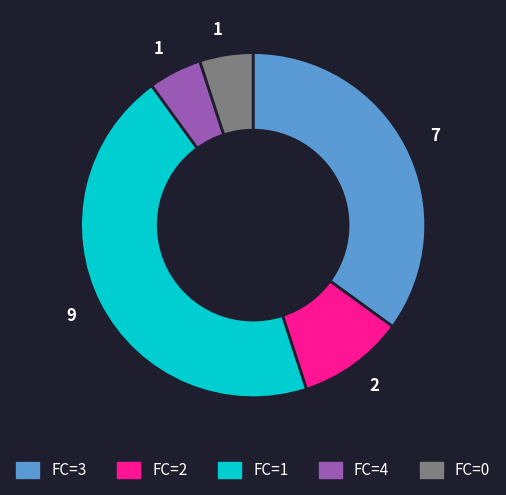

Is there a majority slice in this chart?

No